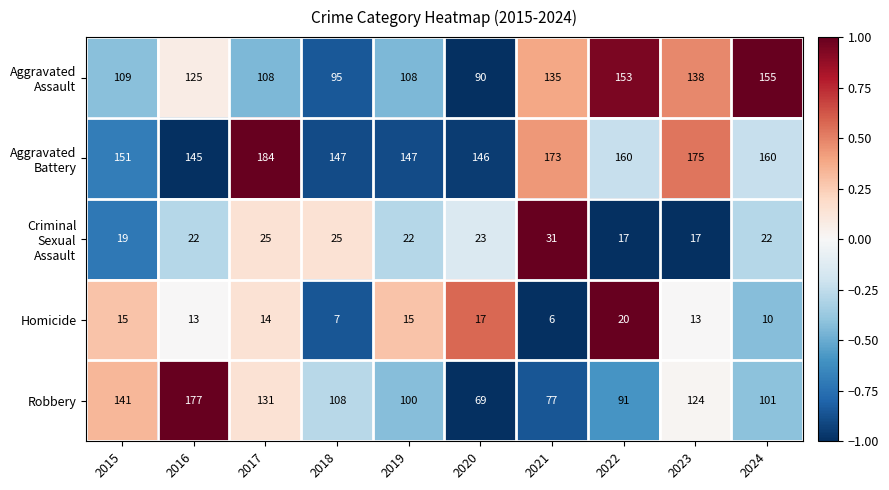

The value of Homicide at 2015 is 21. True or false?

False